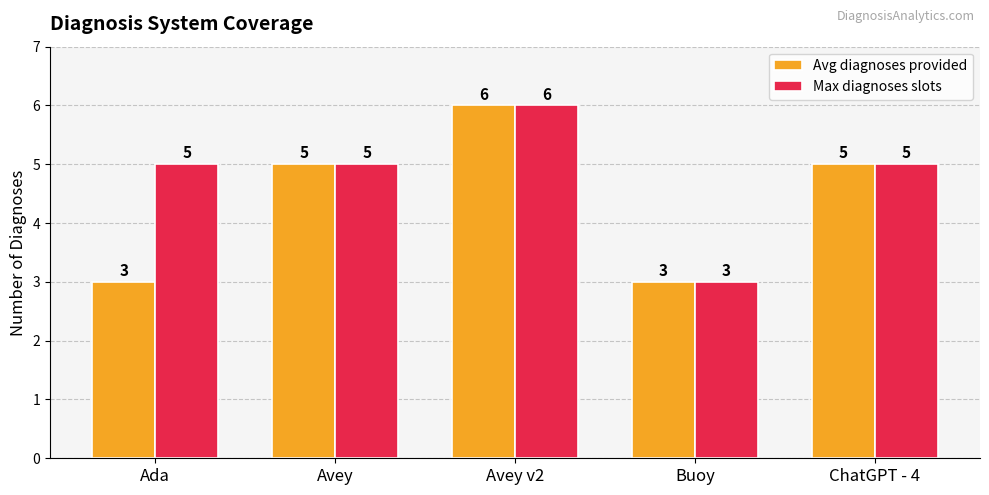

Is the value of Max diagnoses slots at Avey v2 greater than the value of Avg diagnoses provided at Ada?

Yes